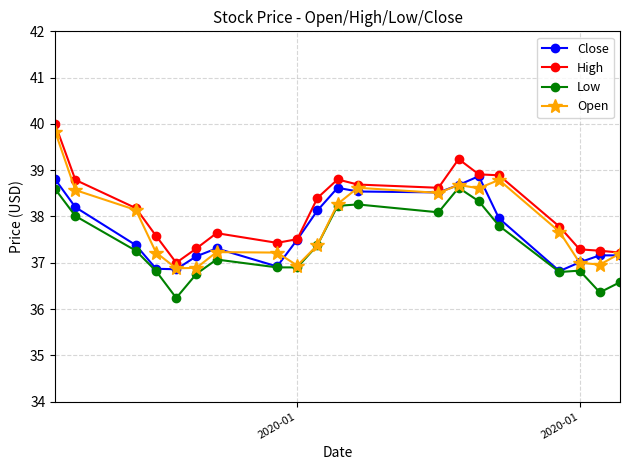

What is the highest value of the Low series?

38.6